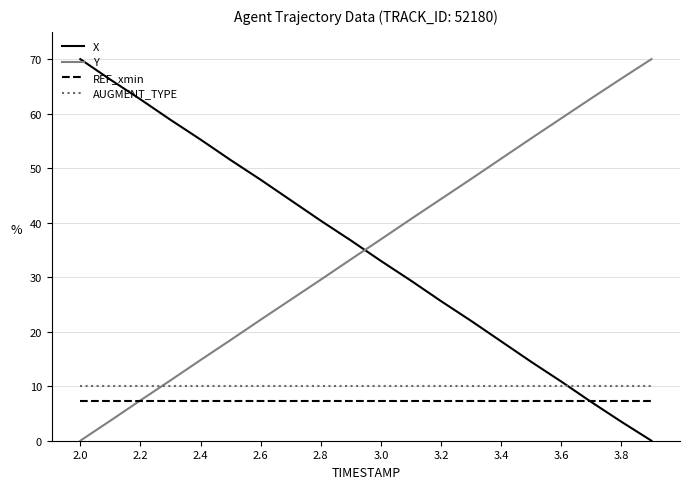

Which series ends up on top after the final intersection of Y and AUGMENT_TYPE?

Y